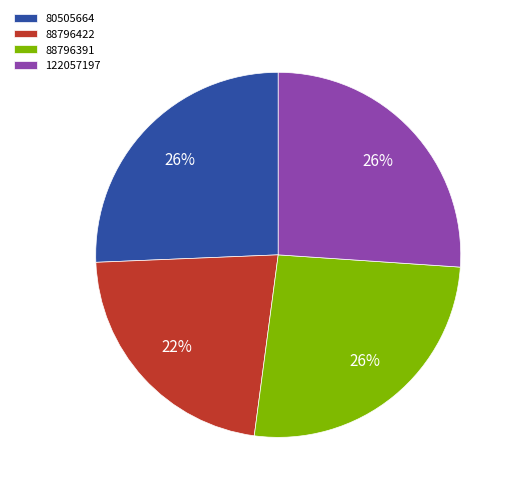

Do 88796391 and 88796422 together represent more than half of the pie?

No